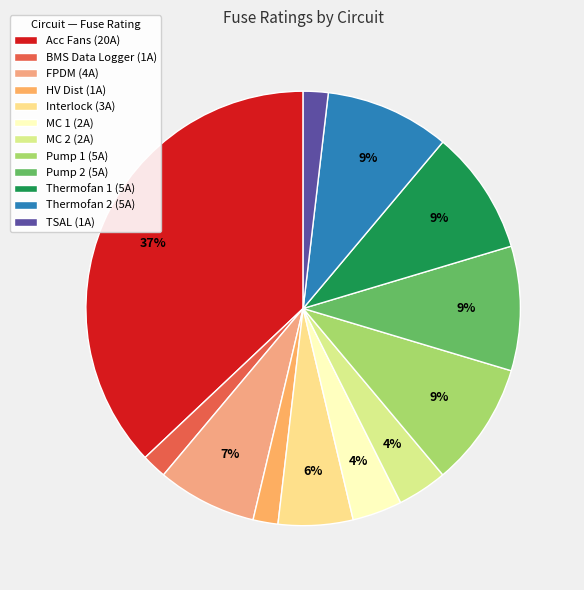

Is it true that Pump 2 is 1% of the pie?

False